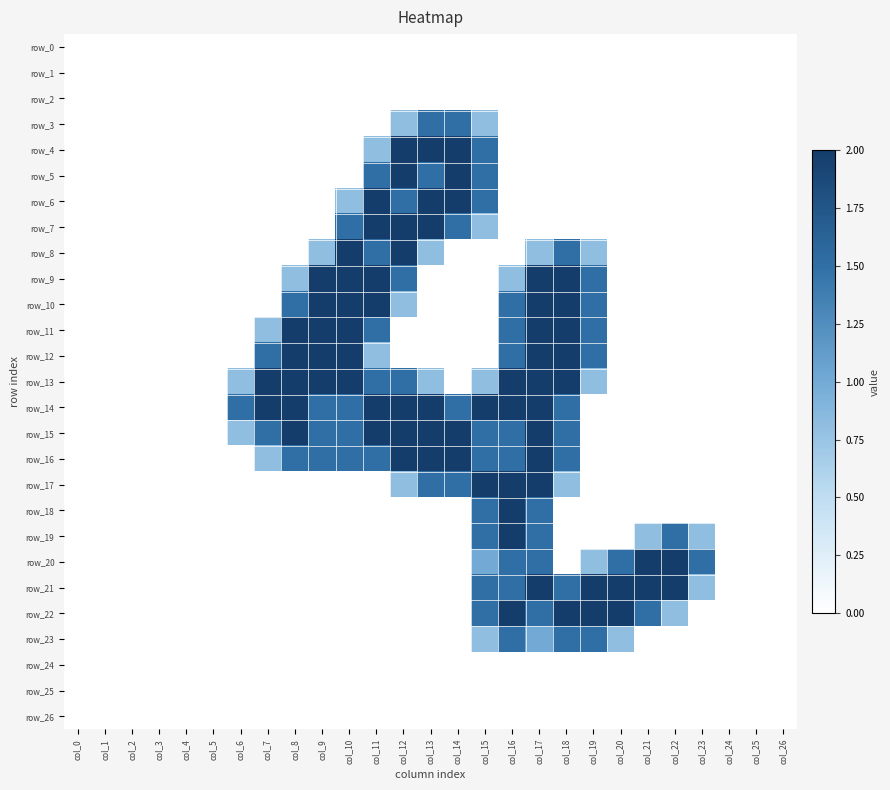

The value of row_7 at col_11 is 2.0. True or false?

True